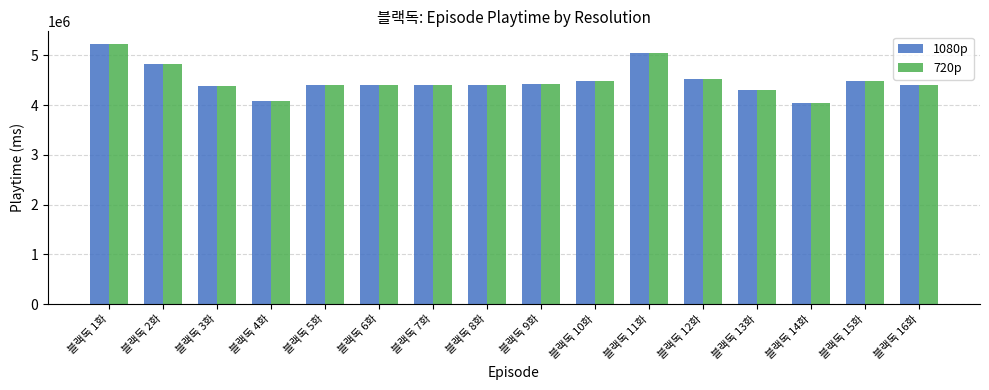

What is the difference between the maximum and minimum values in the 1080p series?

1188000